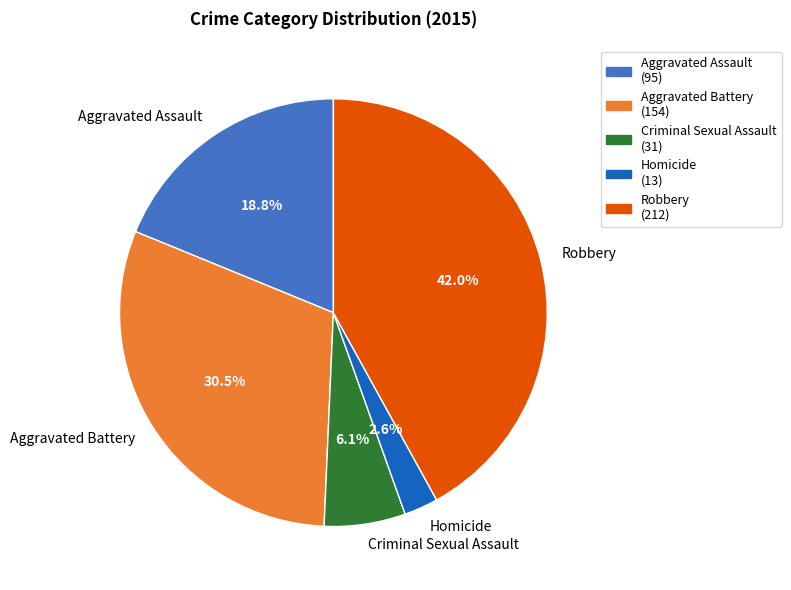

Which slice is the smallest?

Homicide